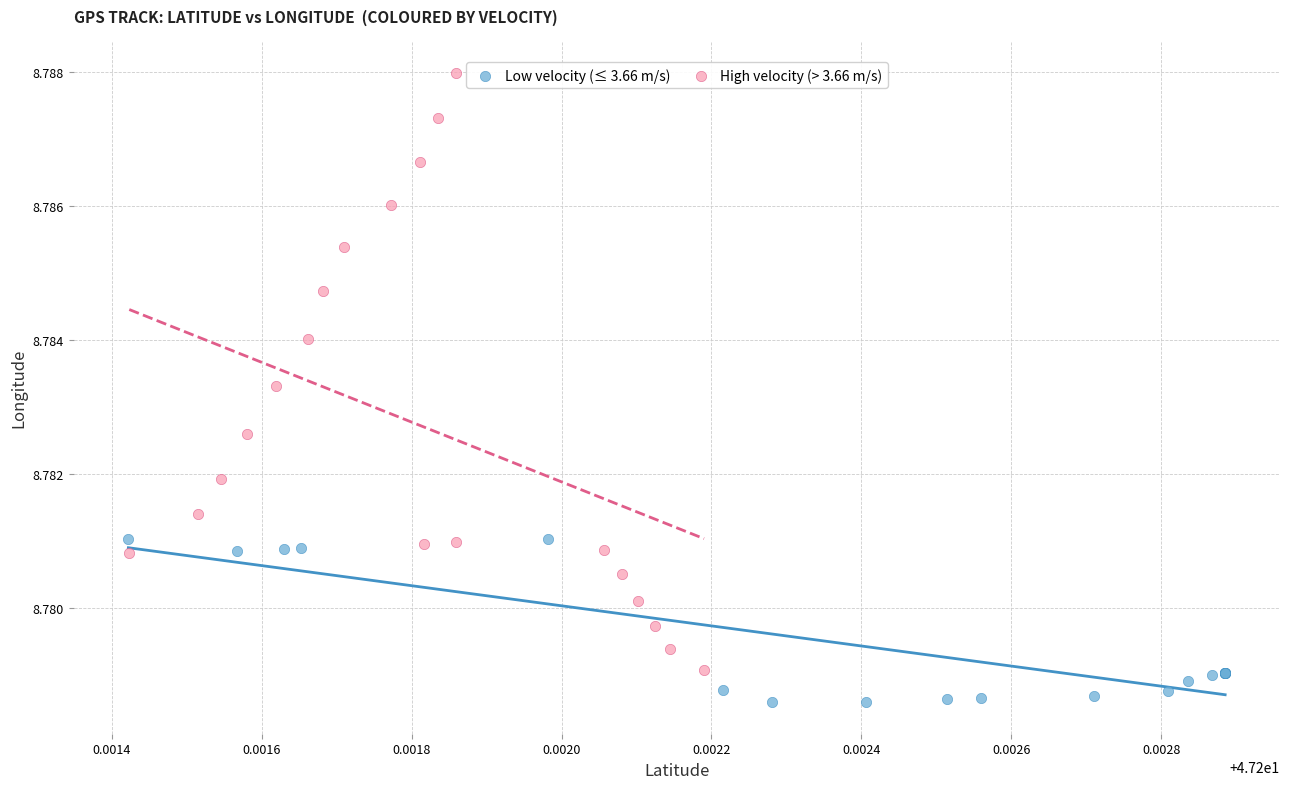

Which series has the widest spread of Y values?

High velocity (> 3.66 m/s)